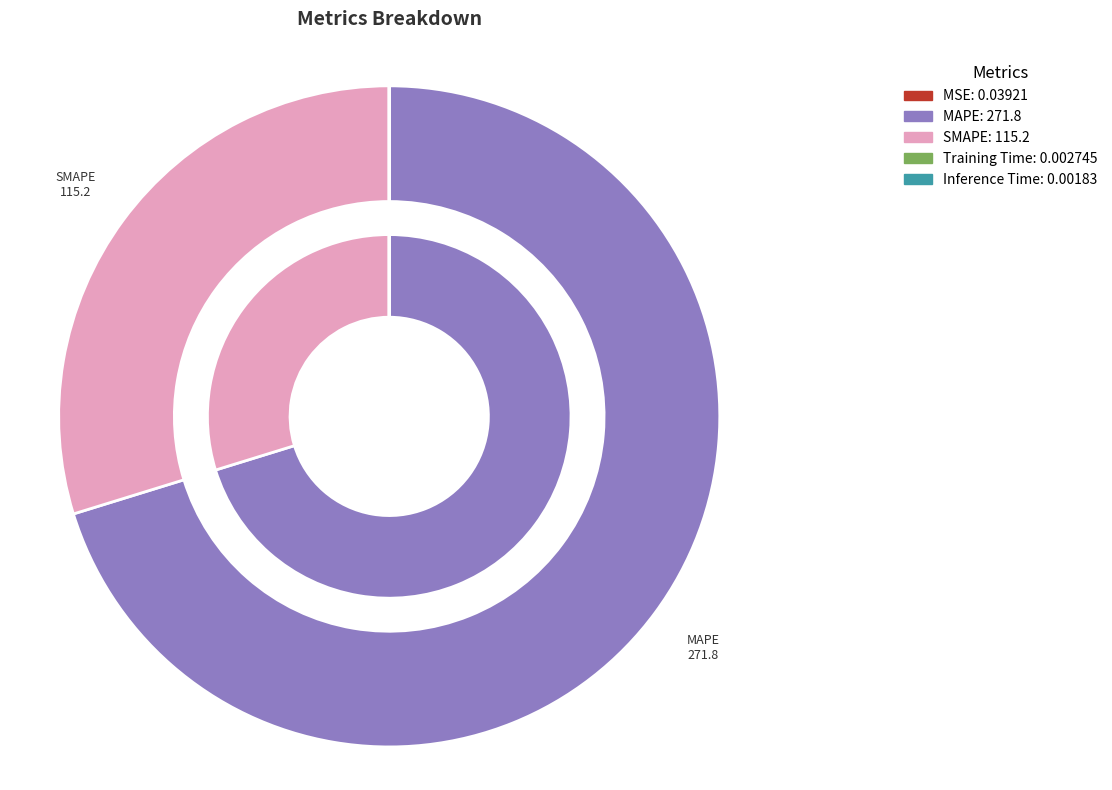

The MSE slice represents 5% of the pie. True or false?

False